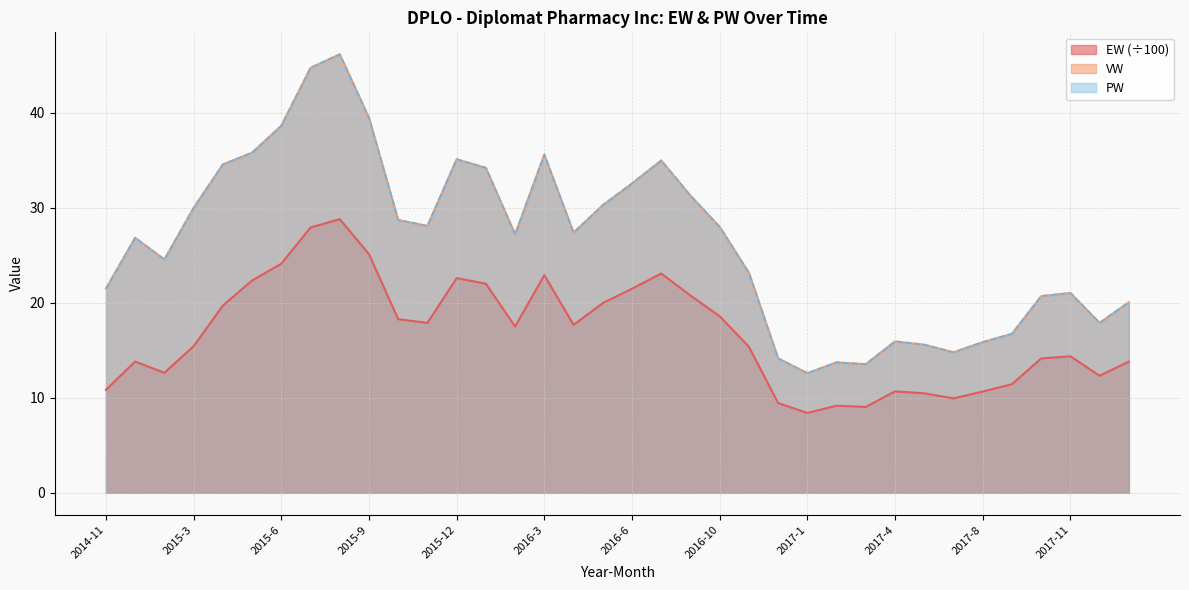

True or false: EW and VW cross at least once.

False